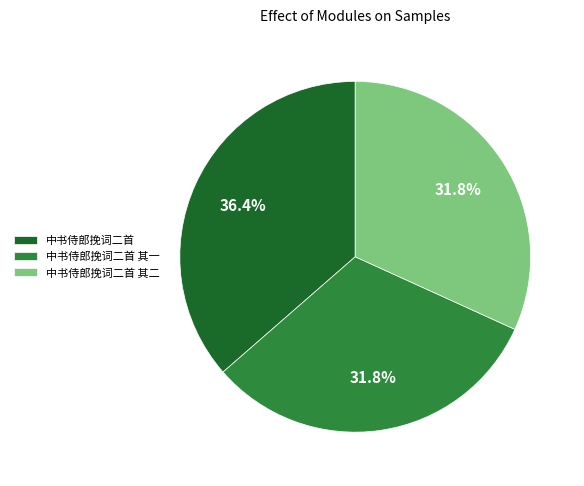

Is there any slice that represents more than half of the pie?

No